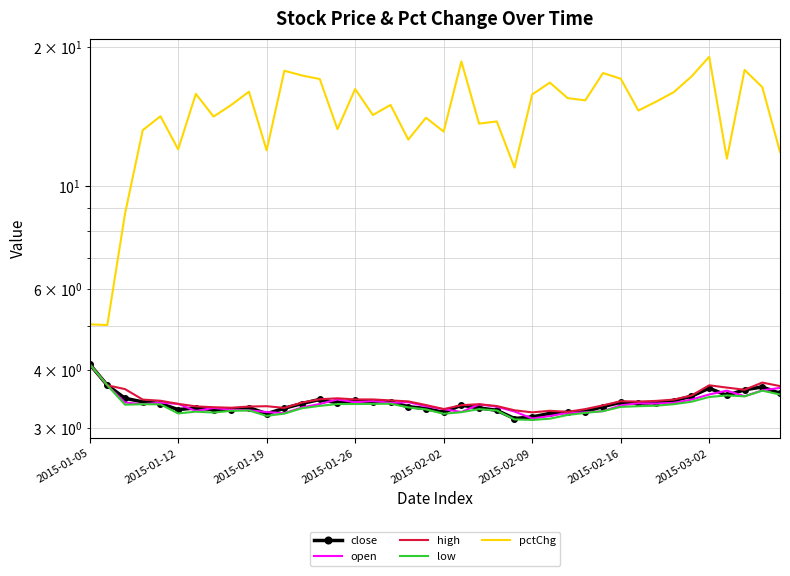

What is the value of the pctChg point at the 40th from the left?

11.9